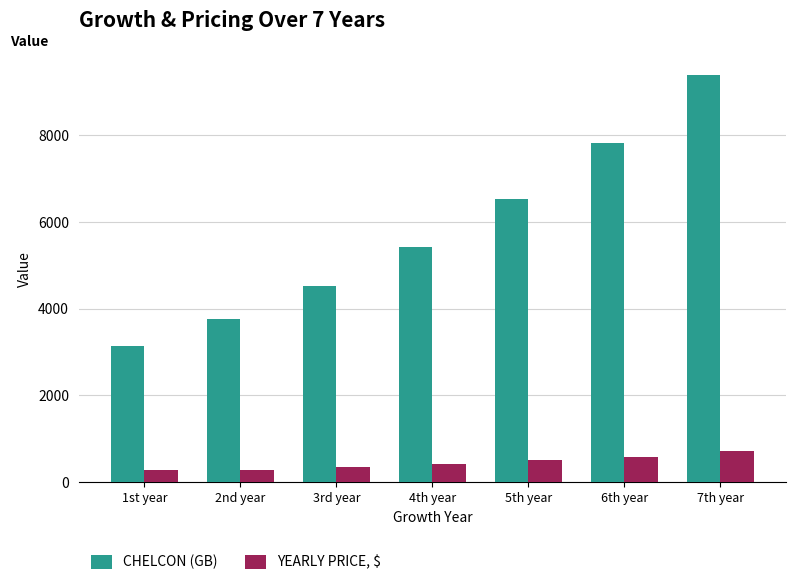

What is the label of the 4th bar from the left?

4th year